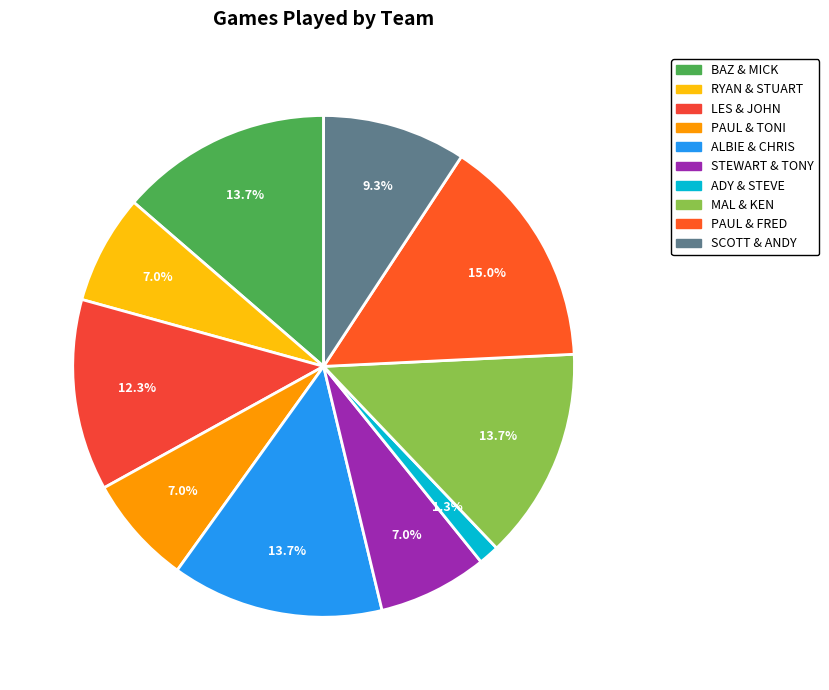

Count the number of slices in the pie.

10